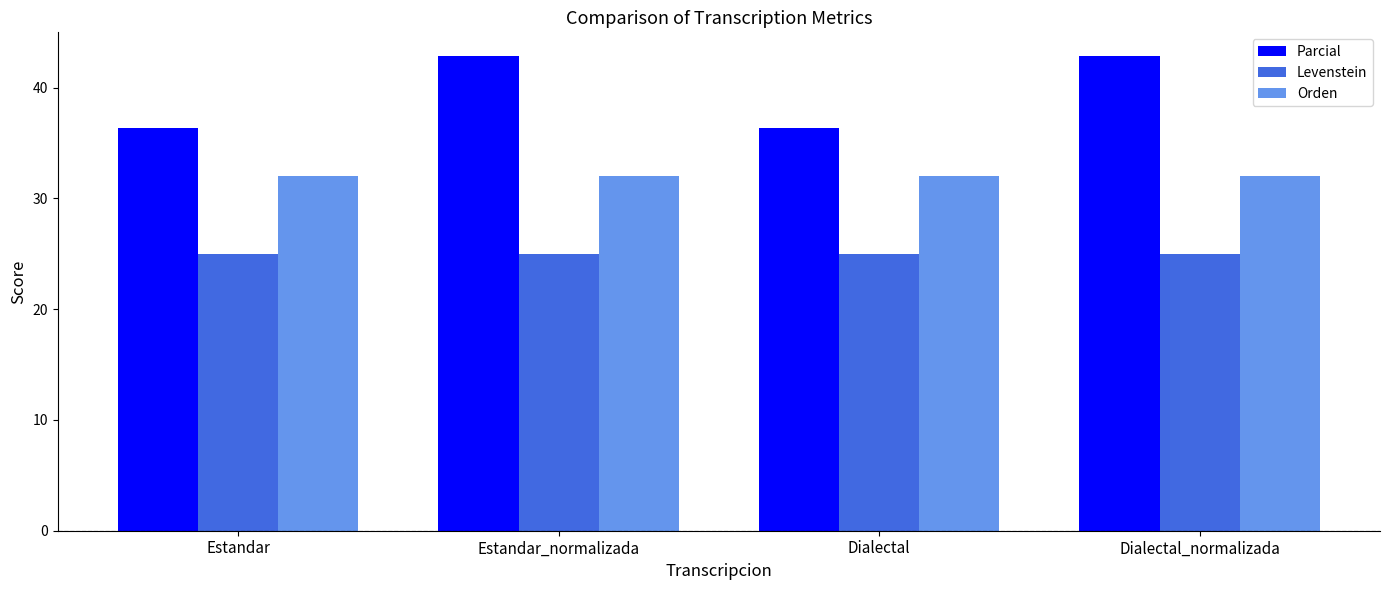

What is the minimum value for Levenstein?

25.0